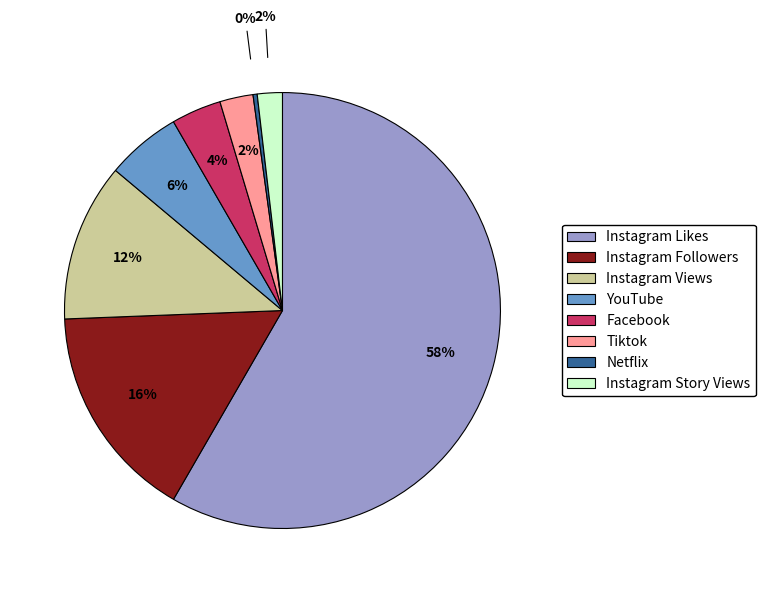

Combined, do Netflix and Instagram Views account for over 50%?

No